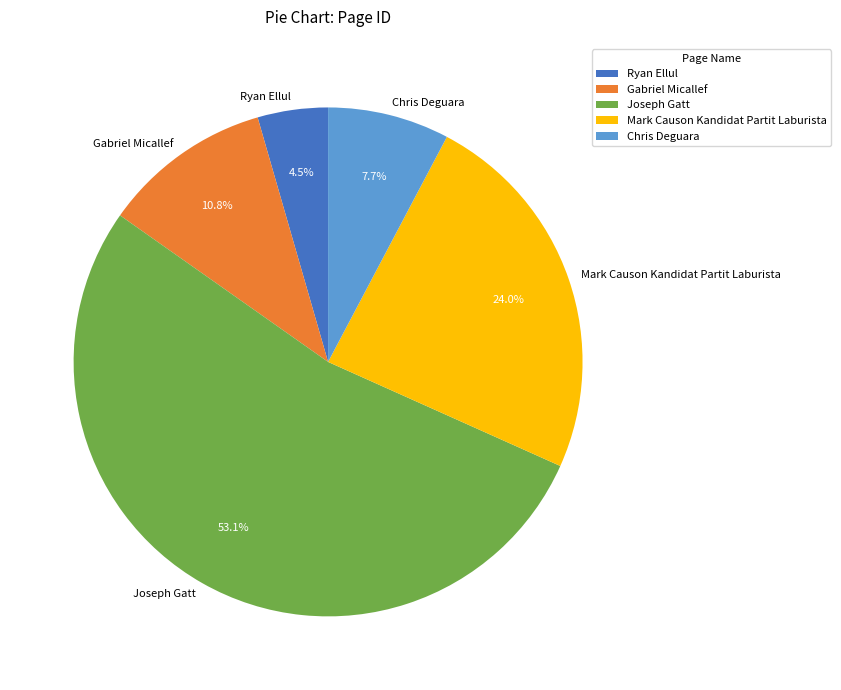

Which category accounts for the majority?

Joseph Gatt